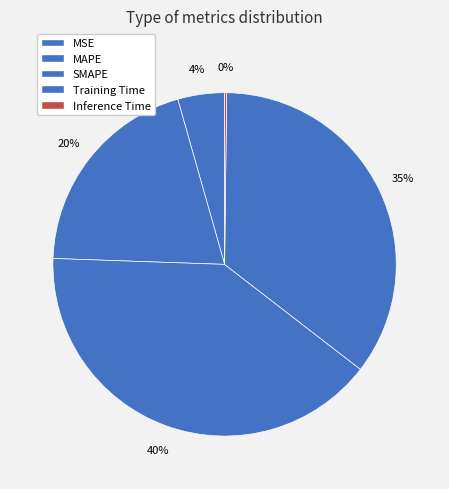

Is there any slice that represents more than half of the pie?

No